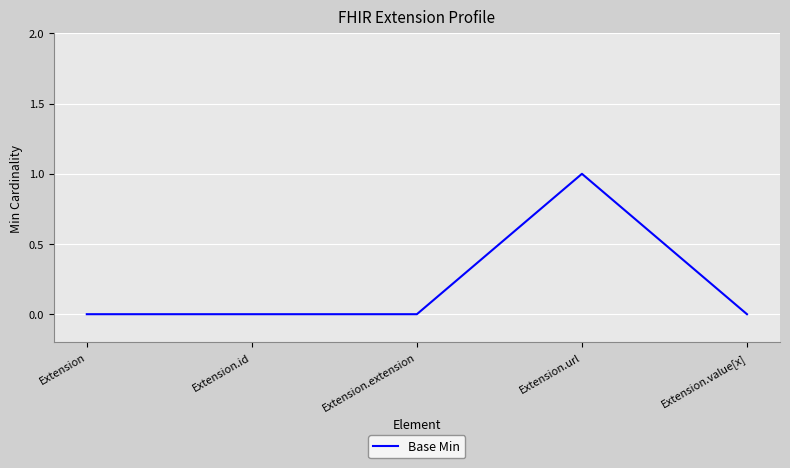

Between Extension and Extension.url, which is larger?

Extension.url